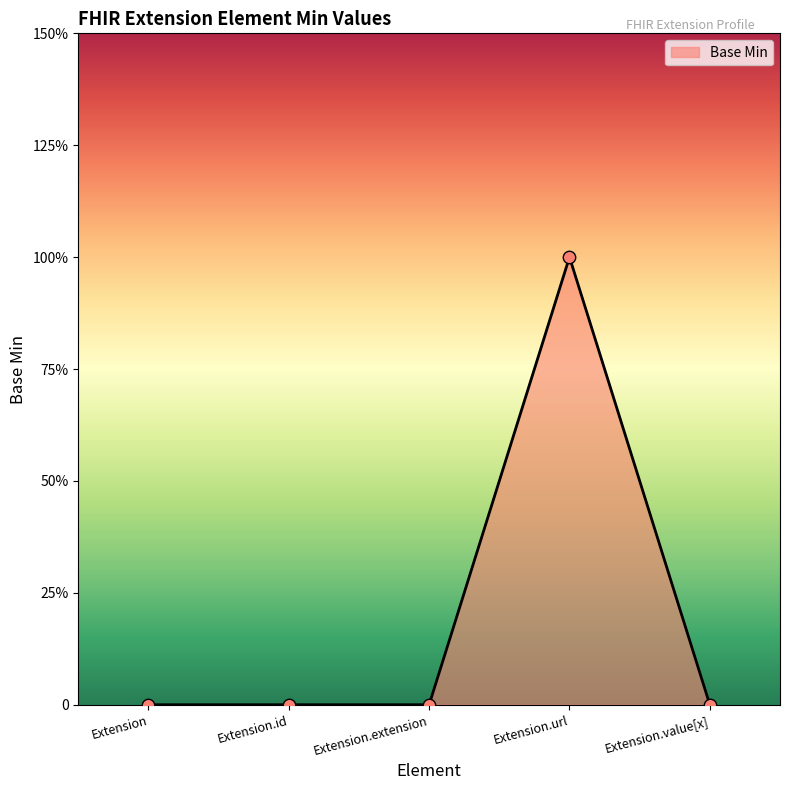

What is the change in value from Extension.id to Extension.url?

+1